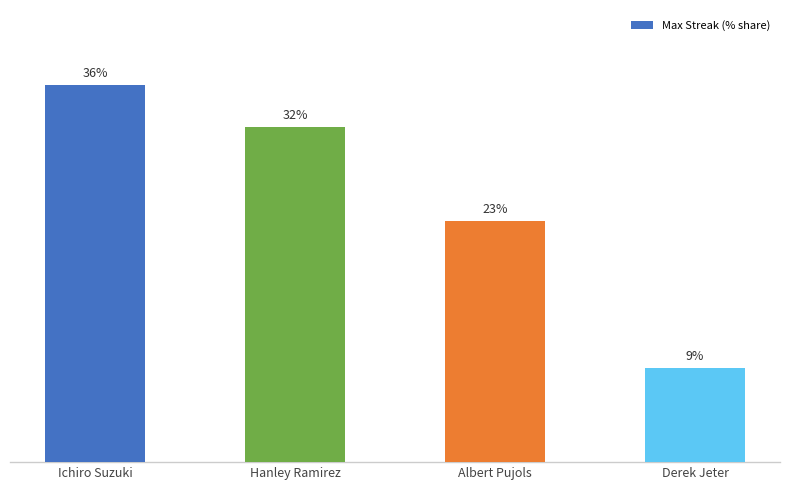

At which category does the chart reach its peak across all series?

Ichiro Suzuki